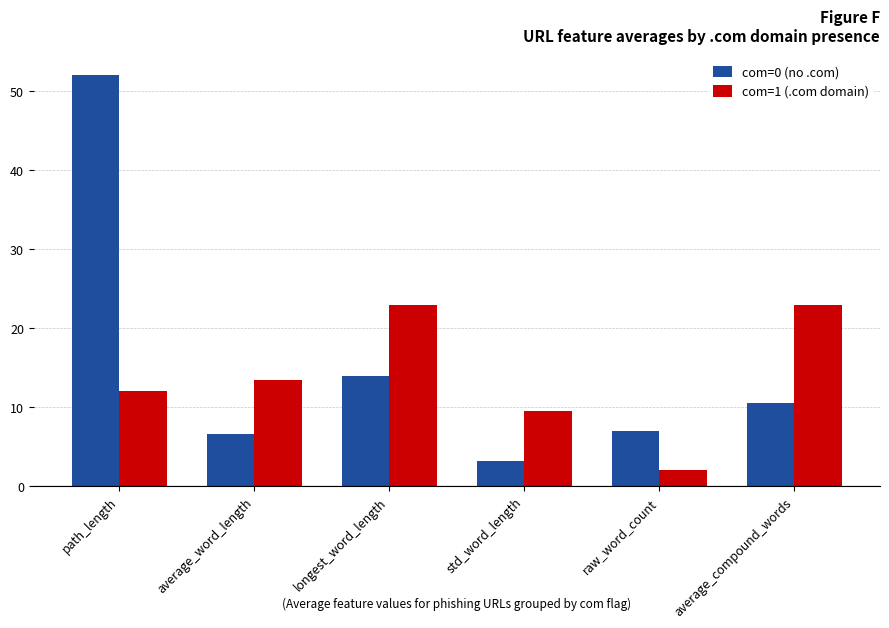

Where does the com=1 (.com domain) series first go above 13?

average_word_length